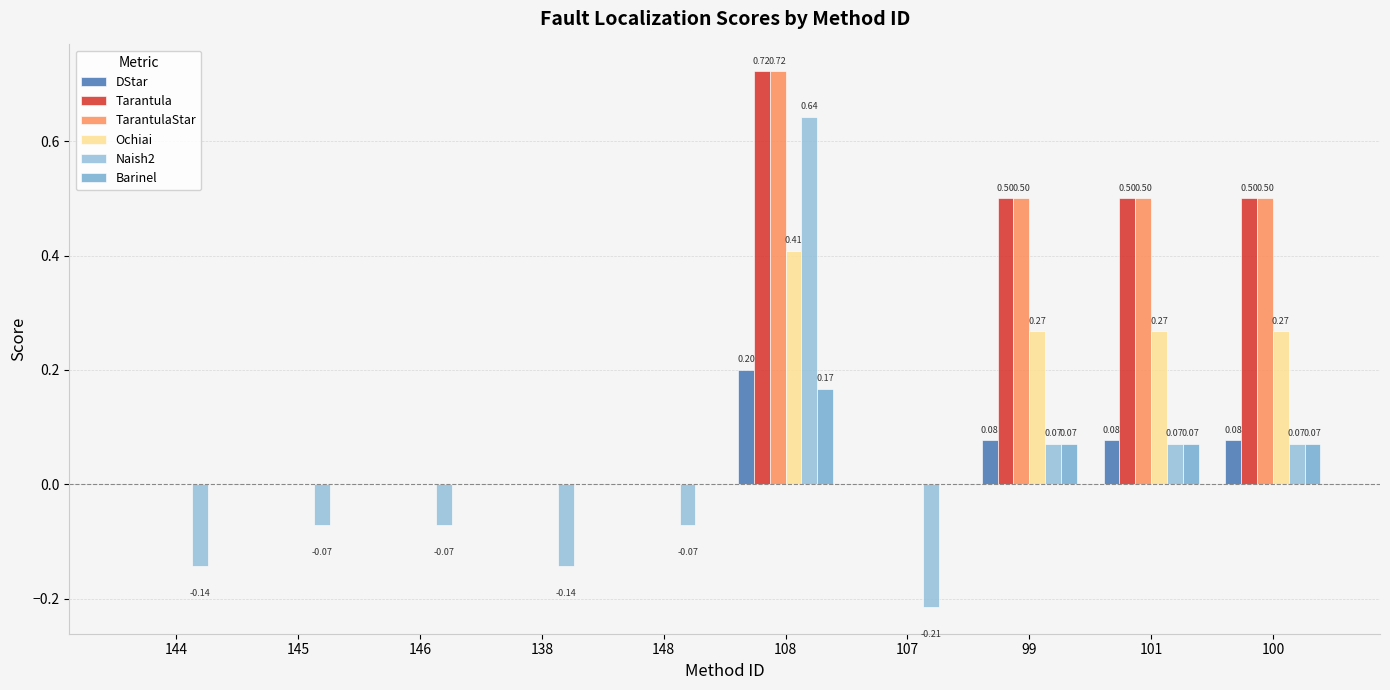

True or false: Tarantula has a value of 0.0 at 146.

True